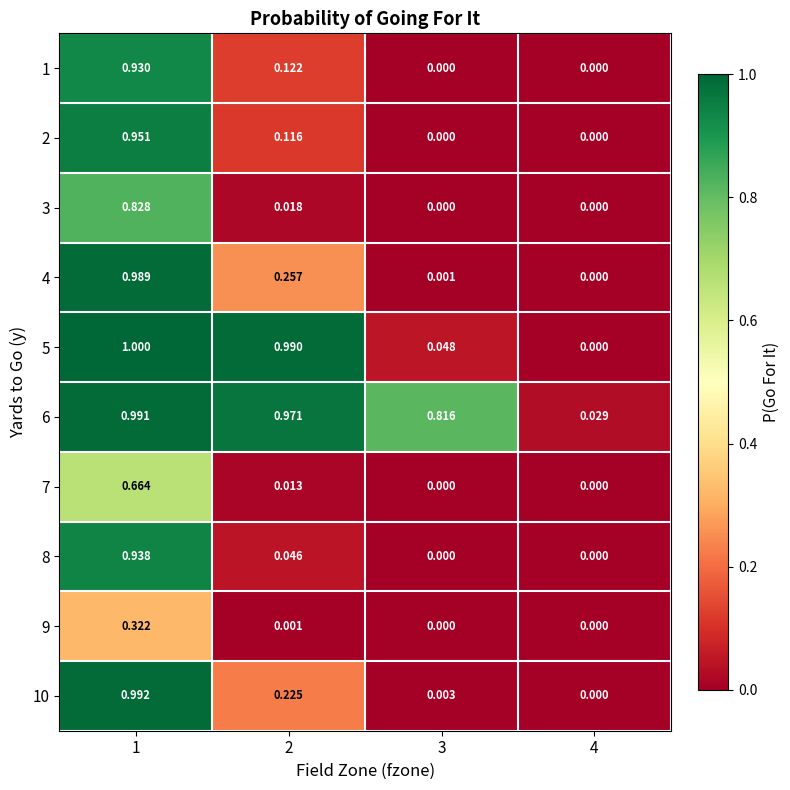

Is the value of 8 at 2 greater than the value of 3 at 2?

Yes